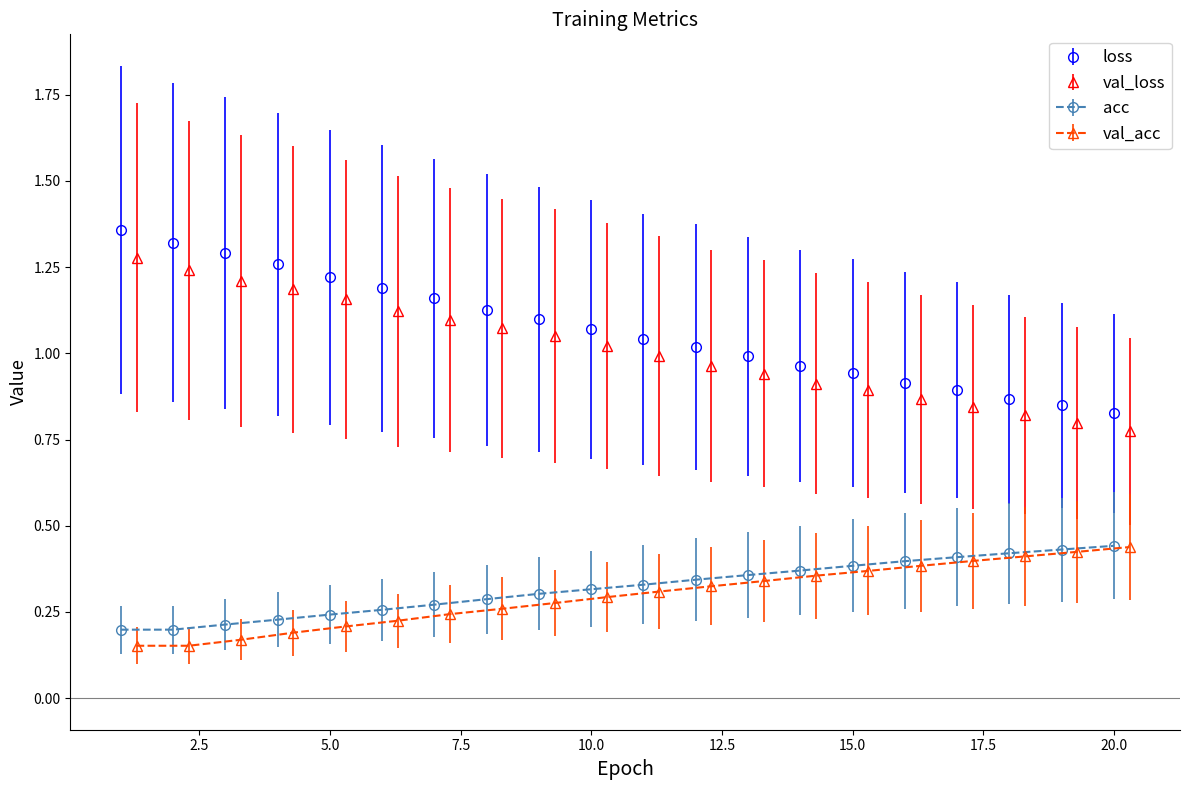

Is this an area chart (filled region under the line)?

No